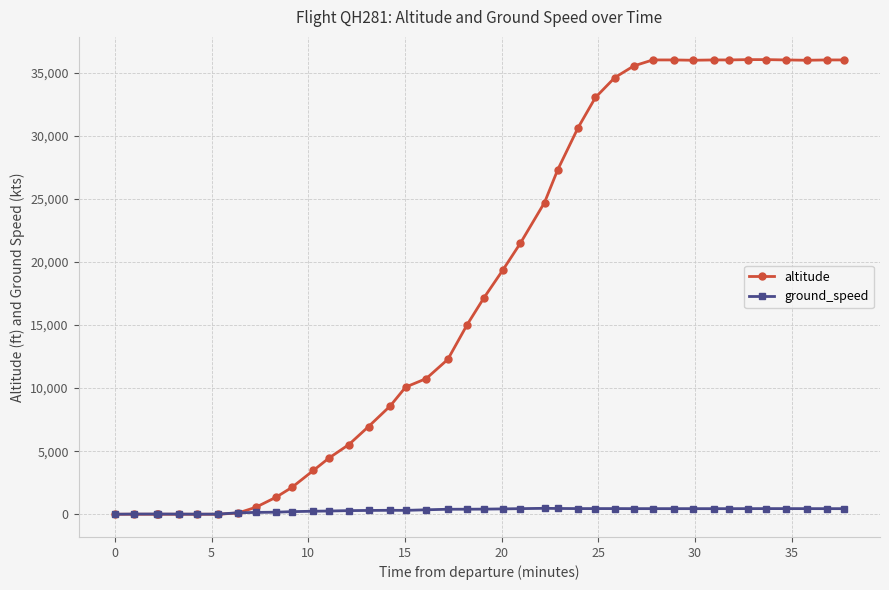

At how many categories does at least one series exceed 15977?

20